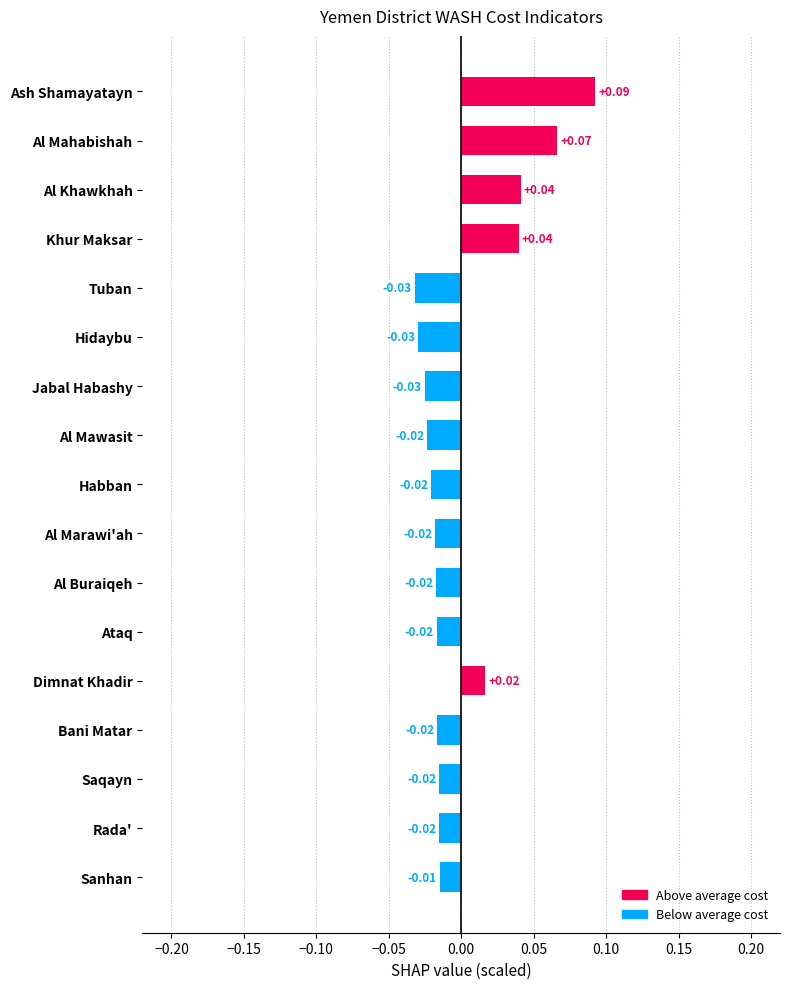

Count the number of data series in this chart.

1